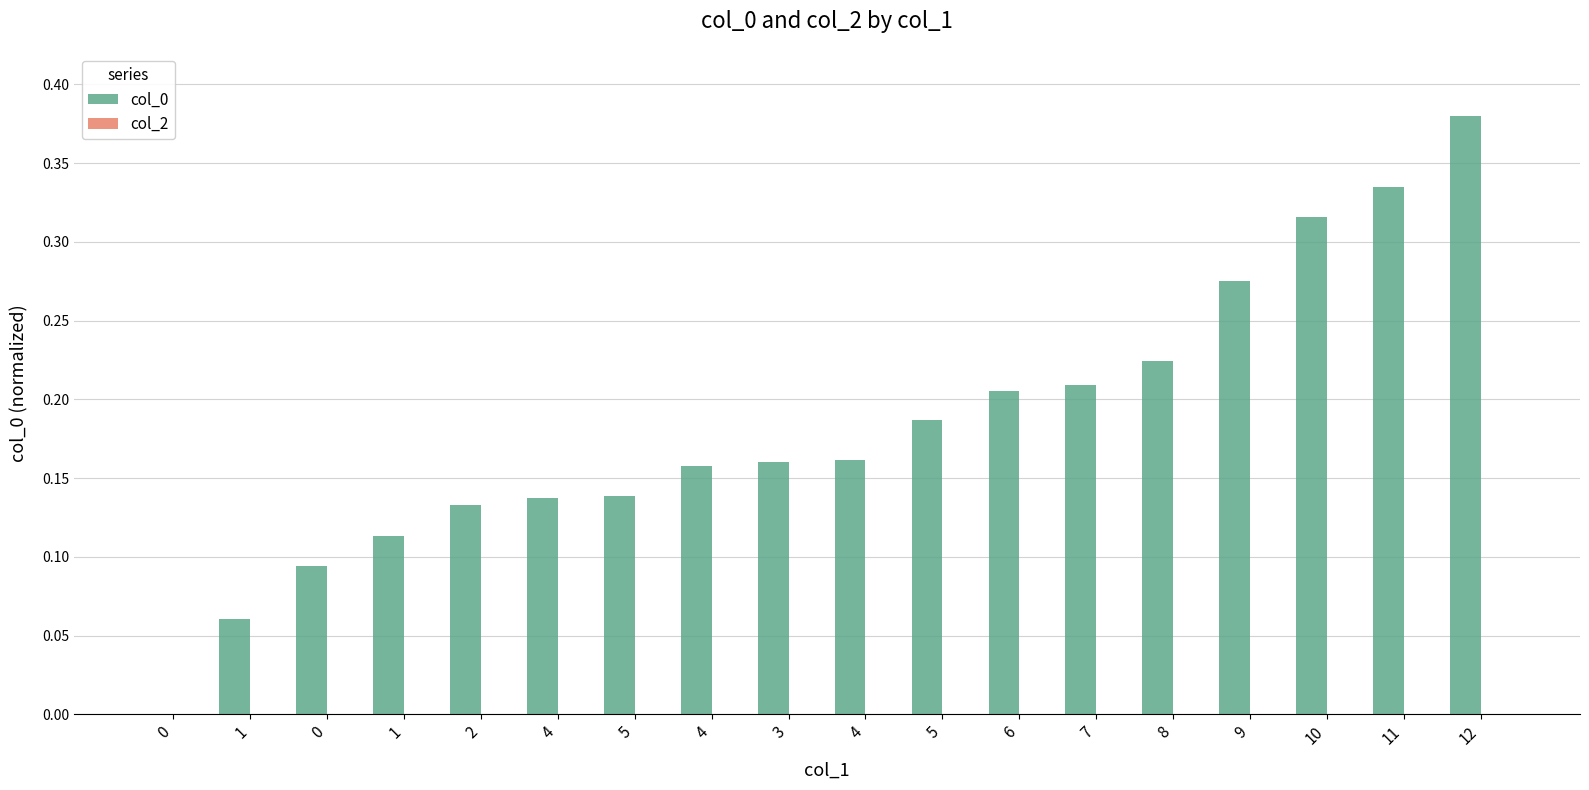

How many data points does each series have?

18